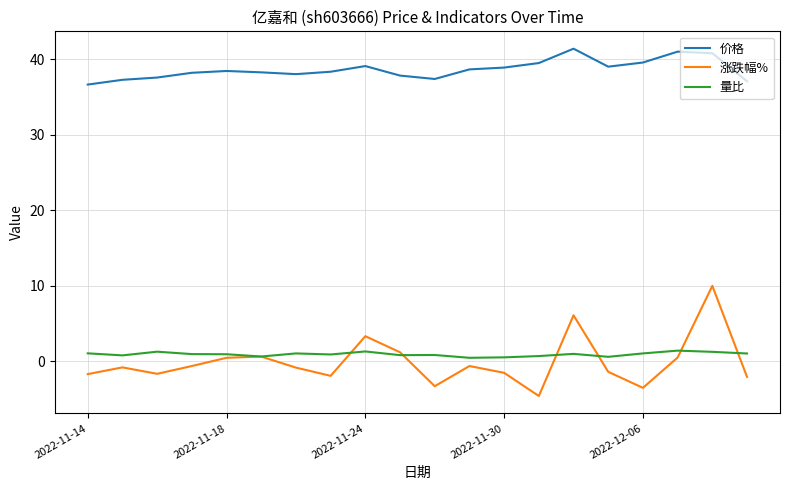

True or false: 涨跌幅% and 价格 intersect in this chart.

False